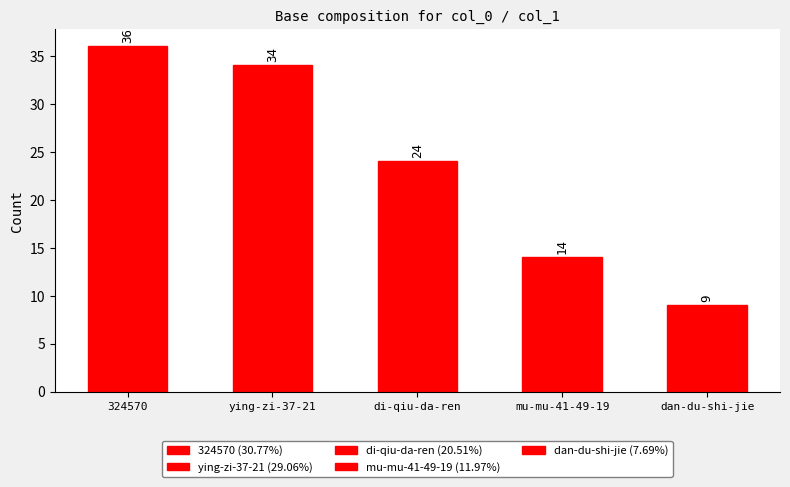

At which label does the data first exceed 24?

324570